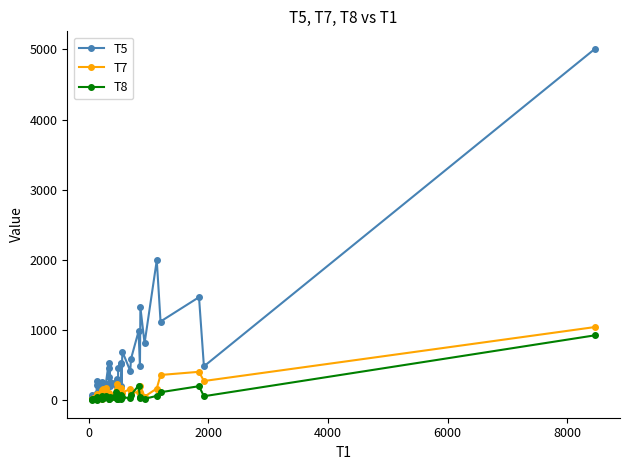

True or false: T7 has more than 1 interior local peaks.

True